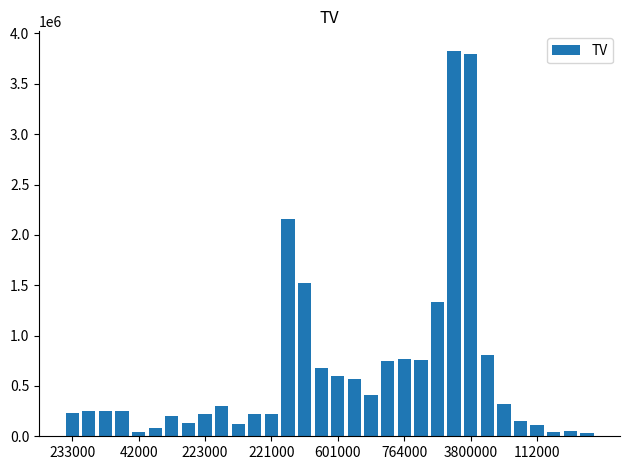

What is the sum of all values?

21223000